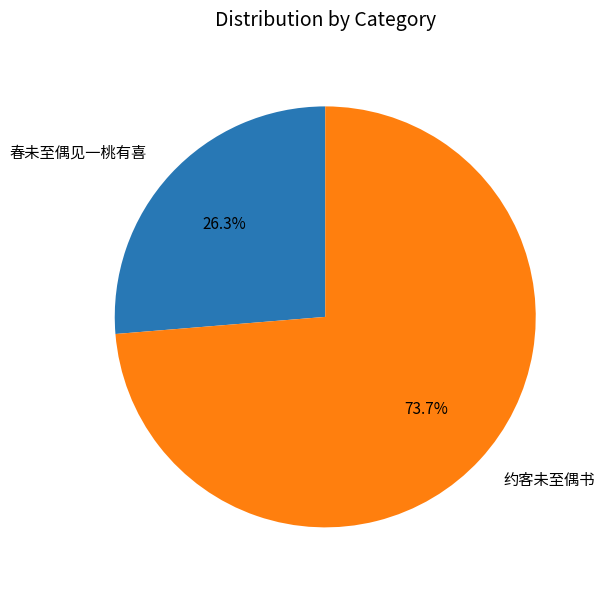

To the nearest percent, what percentage of the pie is 约客未至偶书?

74%